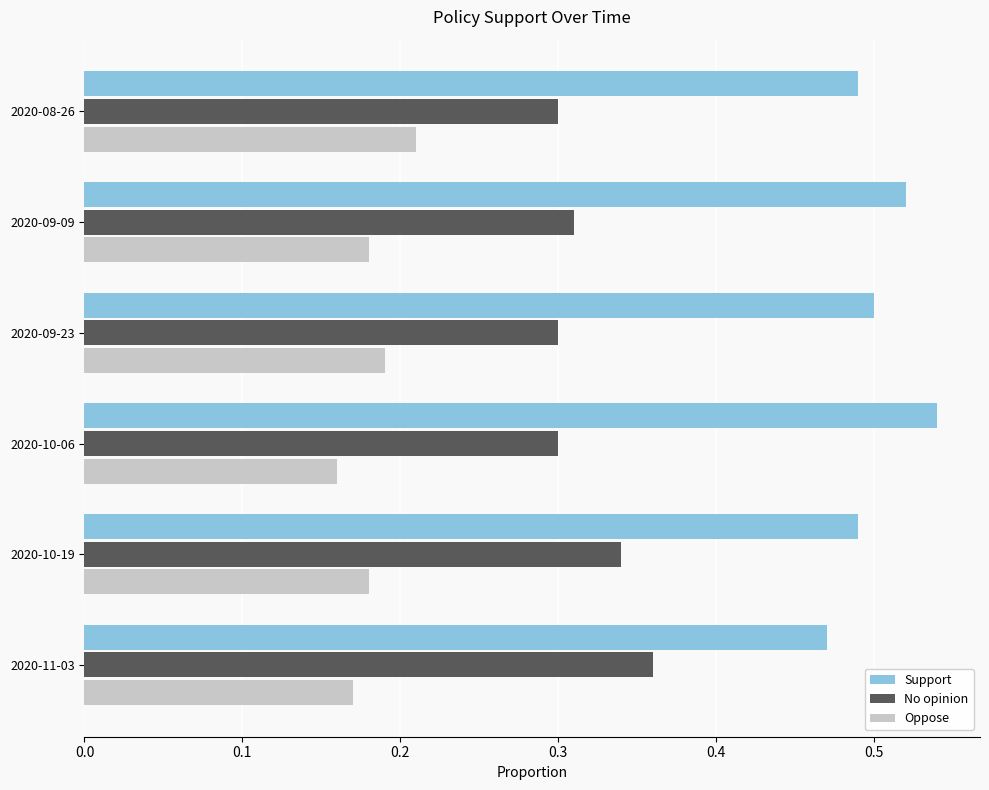

What is the sum of all Support values?

3.0